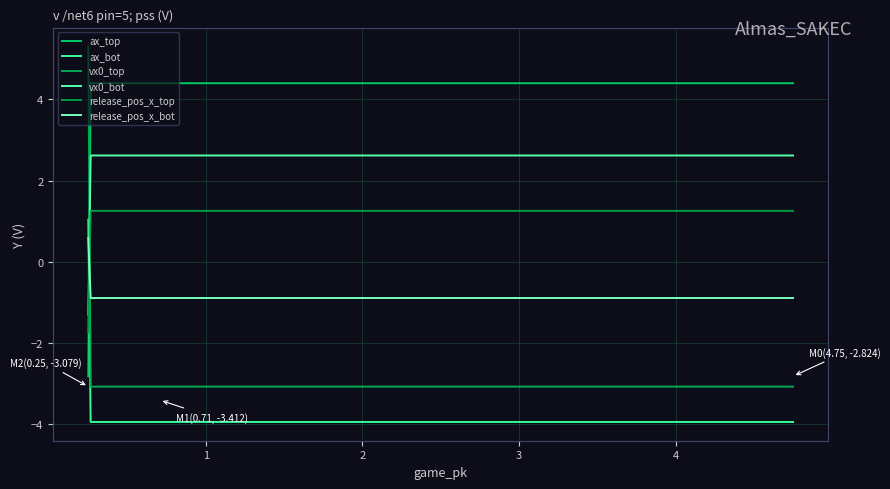

How many distinct data groups are displayed?

6